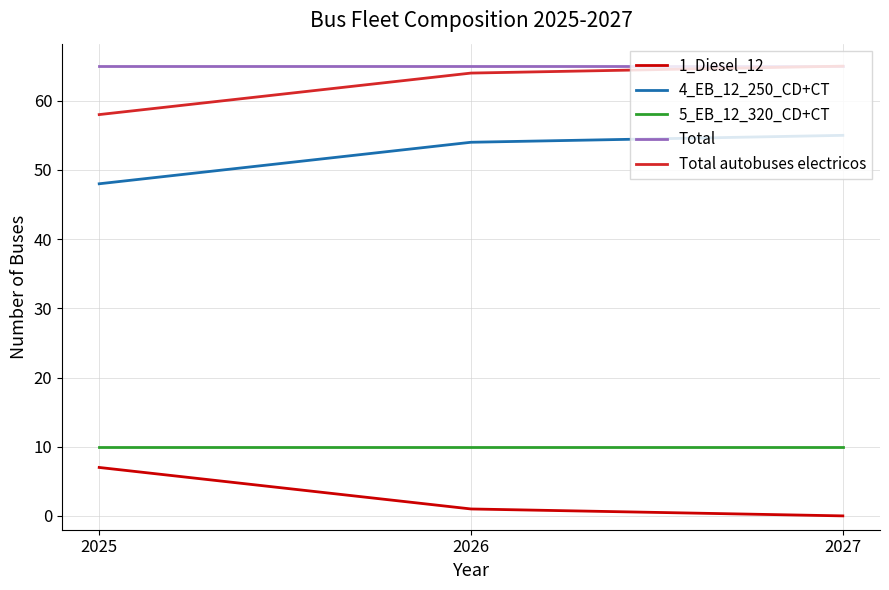

Rank the series at 2025 from lowest to highest value.

1_Diesel_12, 5_EB_12_320_CD+CT, 4_EB_12_250_CD+CT, Total autobuses electricos, Total